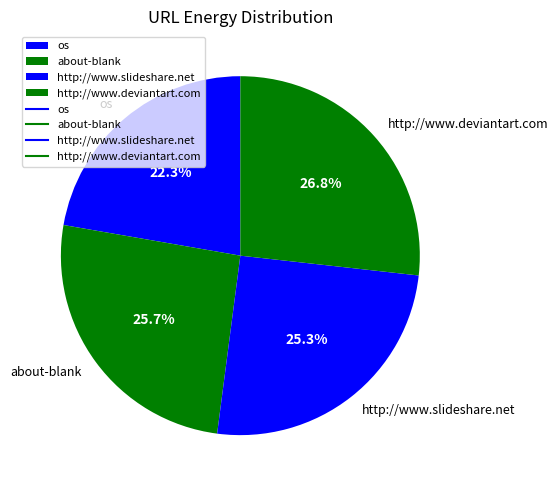

Combined, do about-blank and http://www.slideshare.net account for over 50%?

Yes